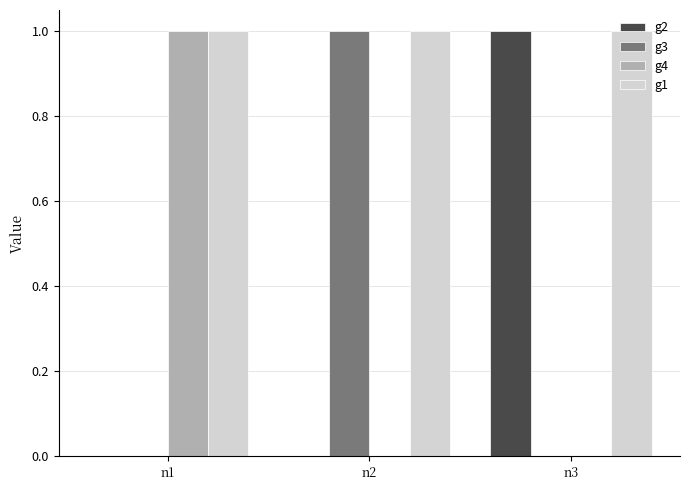

Are the bars grouped side by side (vs. stacked)?

Yes